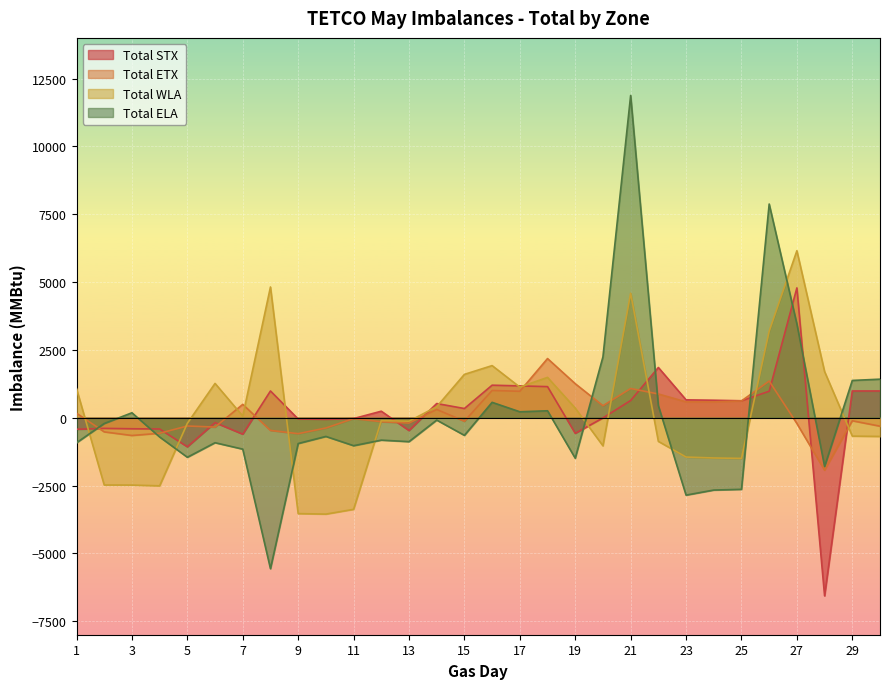

How many values in the Total ELA series exceed -691?

14